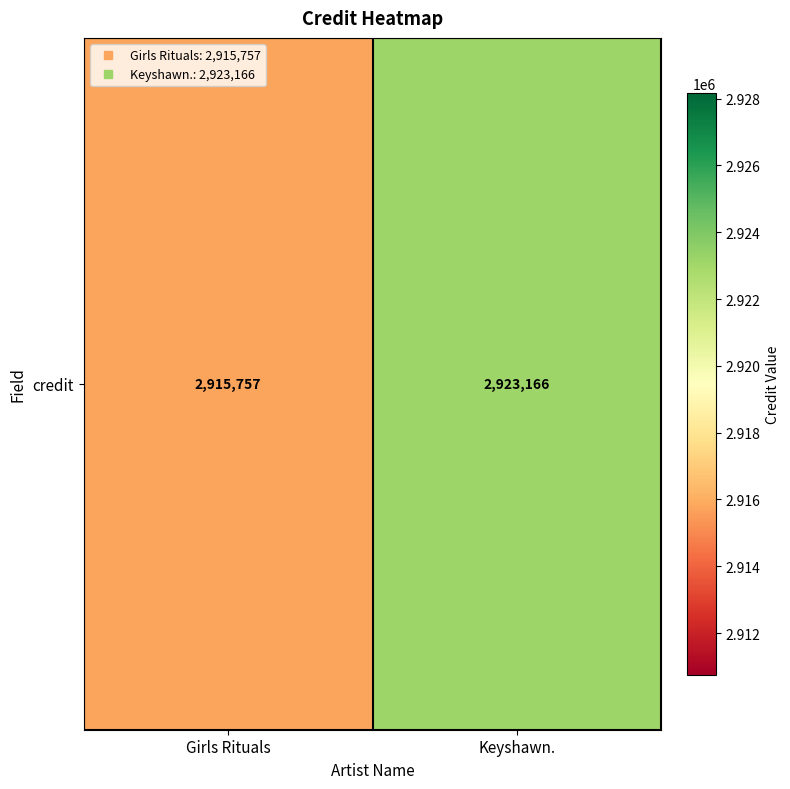

Read the value at Girls Rituals, to the nearest 100.

2915800